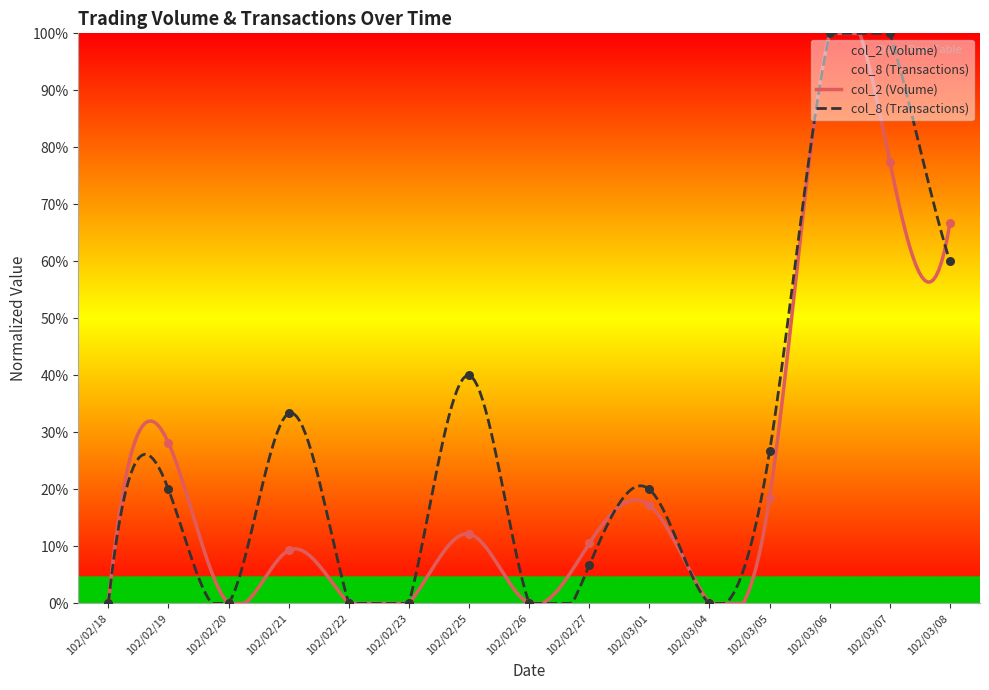

Which series has the largest Y range (max minus min)?

col_2 (Volume)